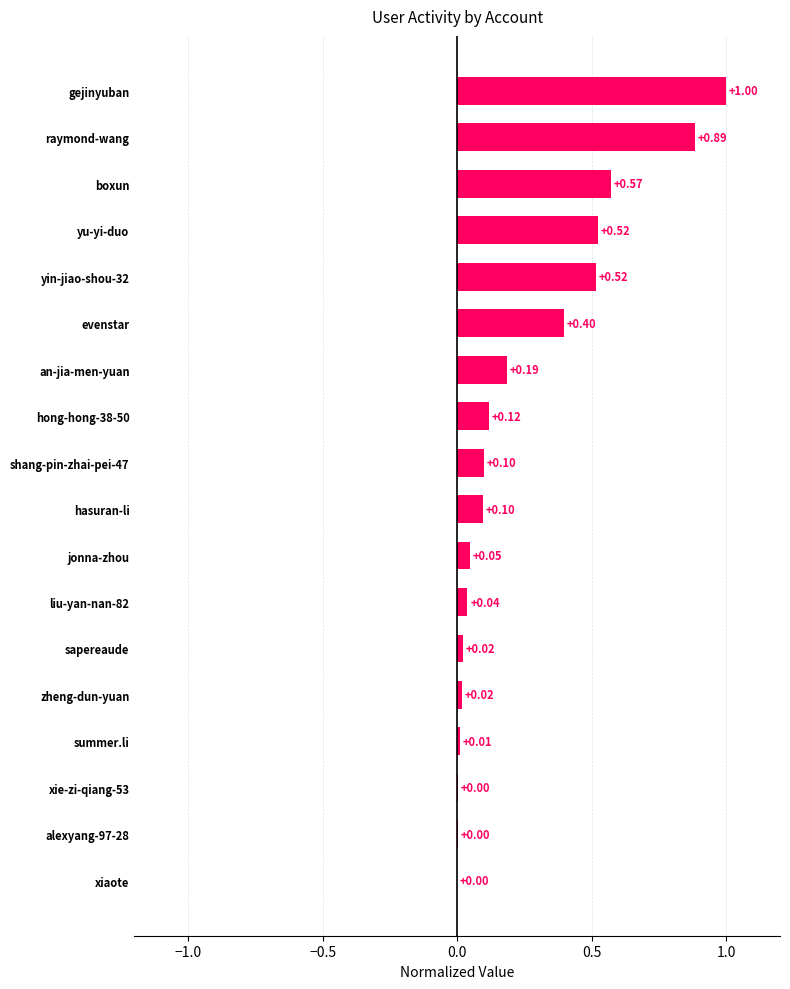

At which category does the chart reach its peak across all series?

gejinyuban